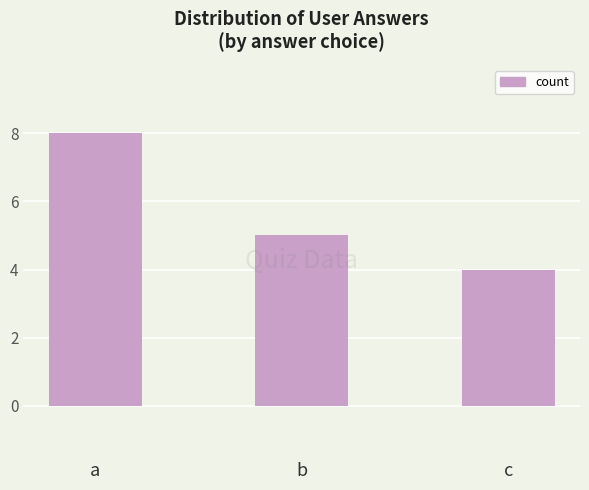

Rank the categories by value from lowest to highest.

c, b, a